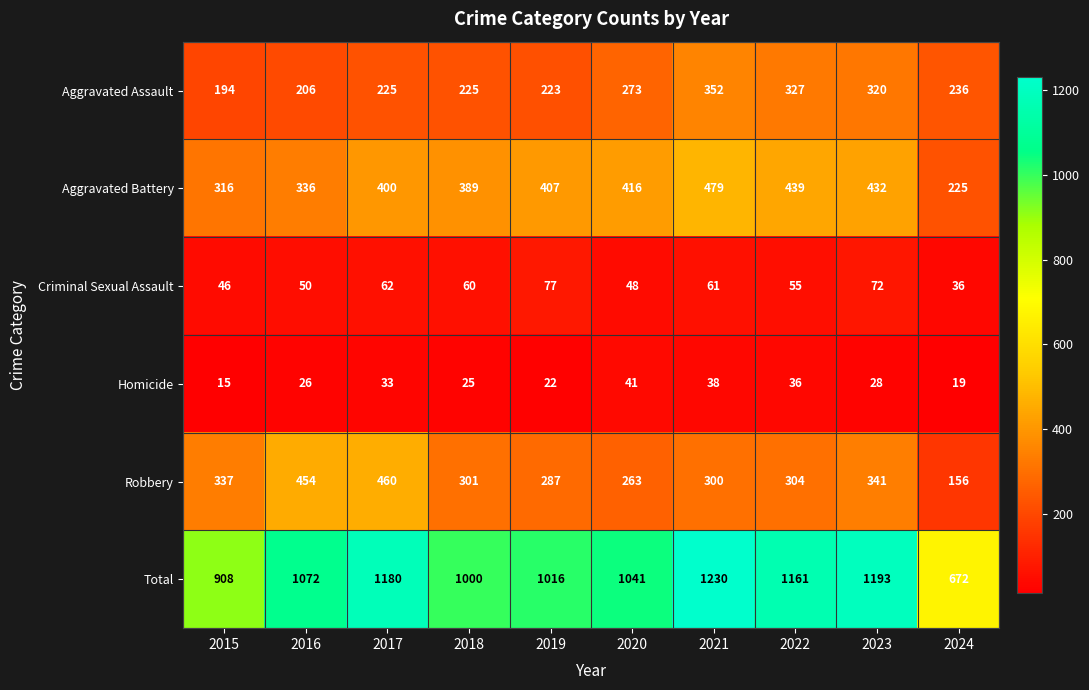

Which series changed the most between 2021 and 2022?

Total